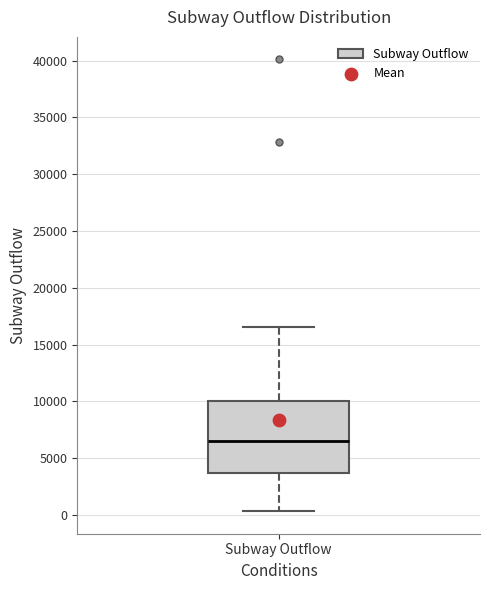

Read this box plot against the y-axis: the position of the median line, the range covered by the box, and the ends of both whiskers. The values are not printed on the chart, so give them approximately, as read against the axis.

median 6500, box 3500 to 10000, whiskers 500 to 16500